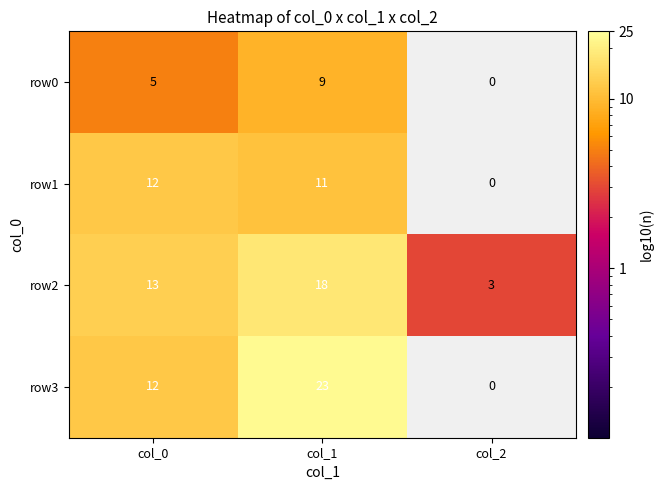

What is the spread (max minus min) of values at col_1?

14